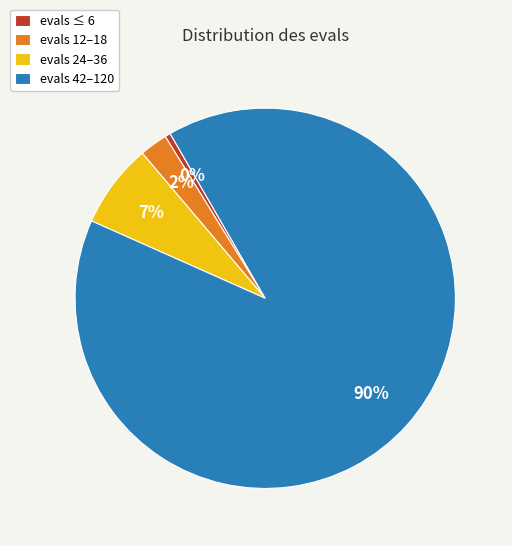

Count the number of slices in the pie.

4